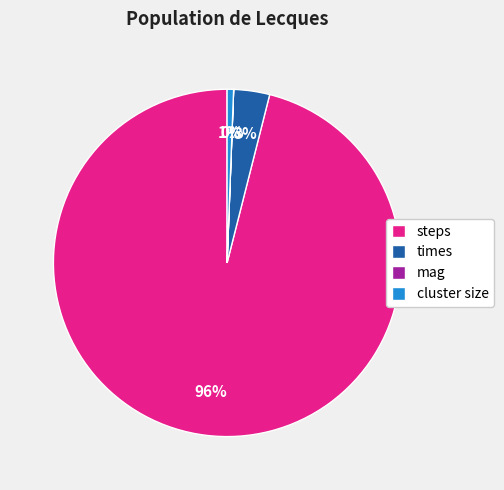

Combined, do cluster size and steps account for over 50%?

Yes